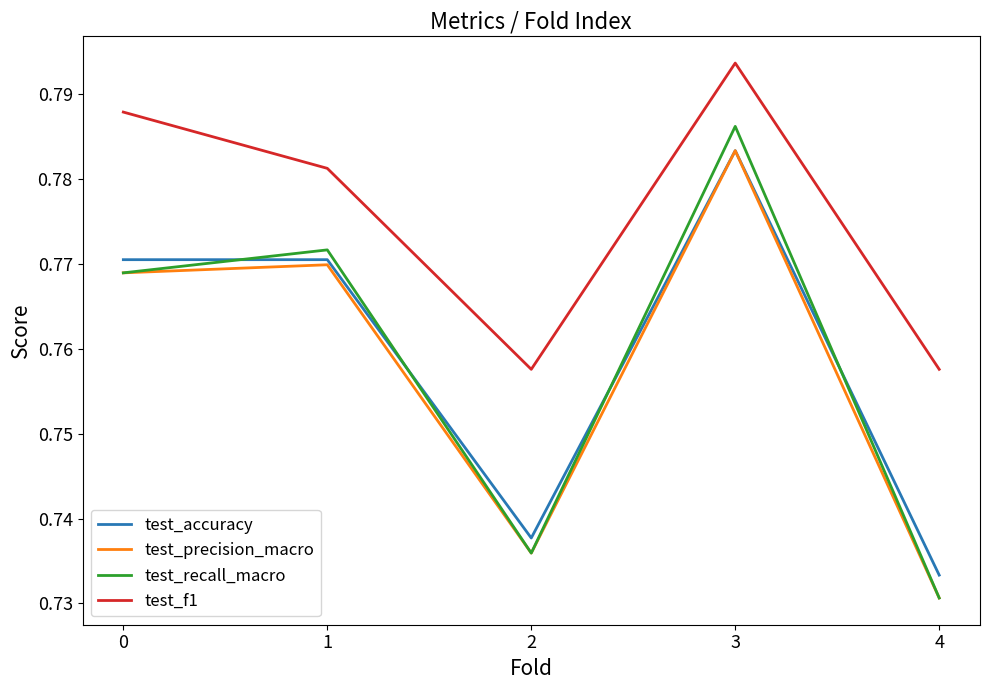

Count the number of categories in the chart.

5